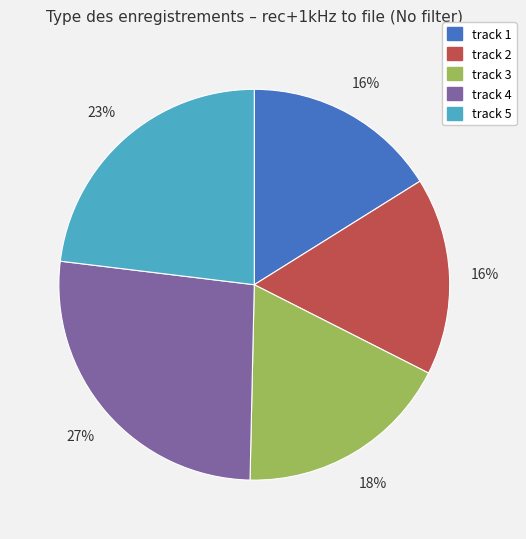

Count the number of slices in the pie.

5